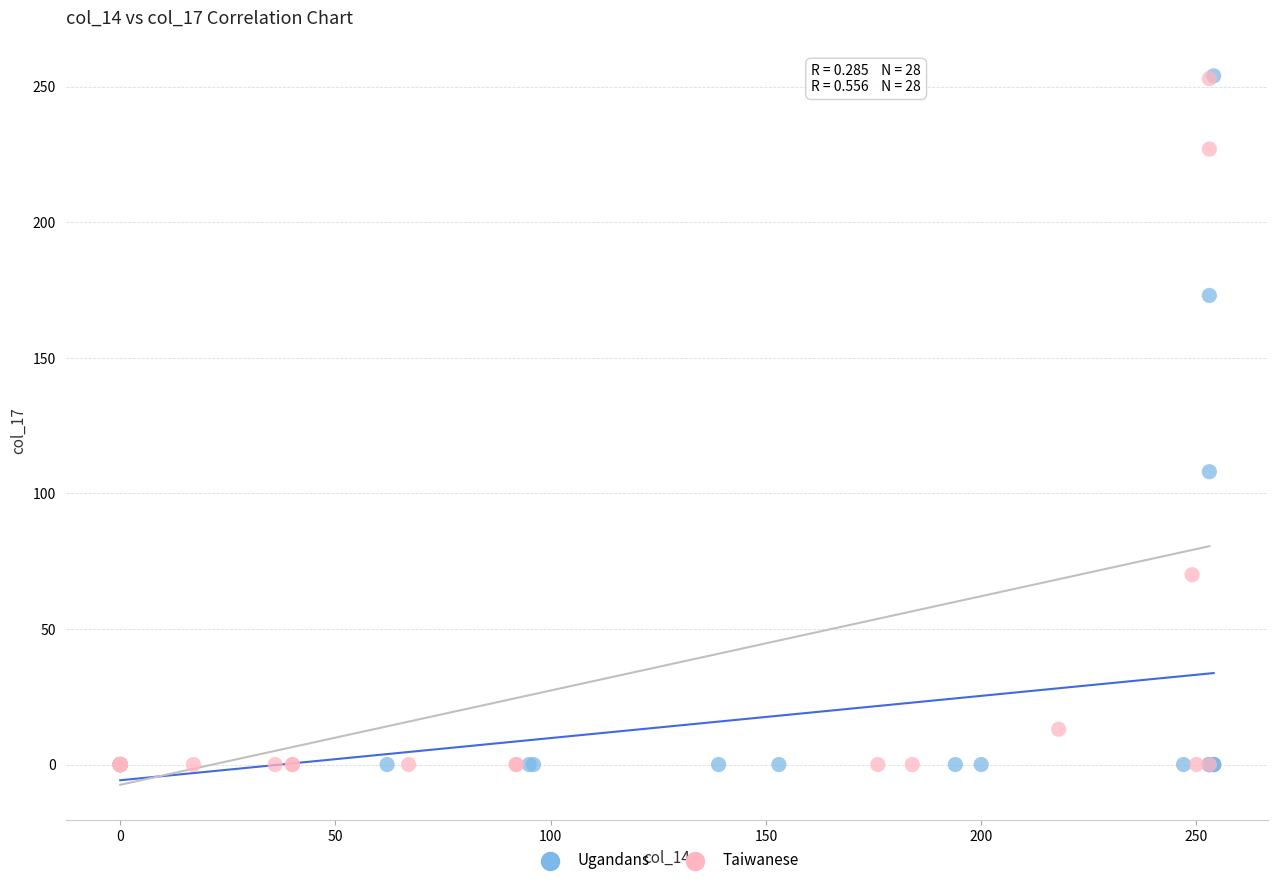

Which series has the widest spread of Y values?

Ugandans